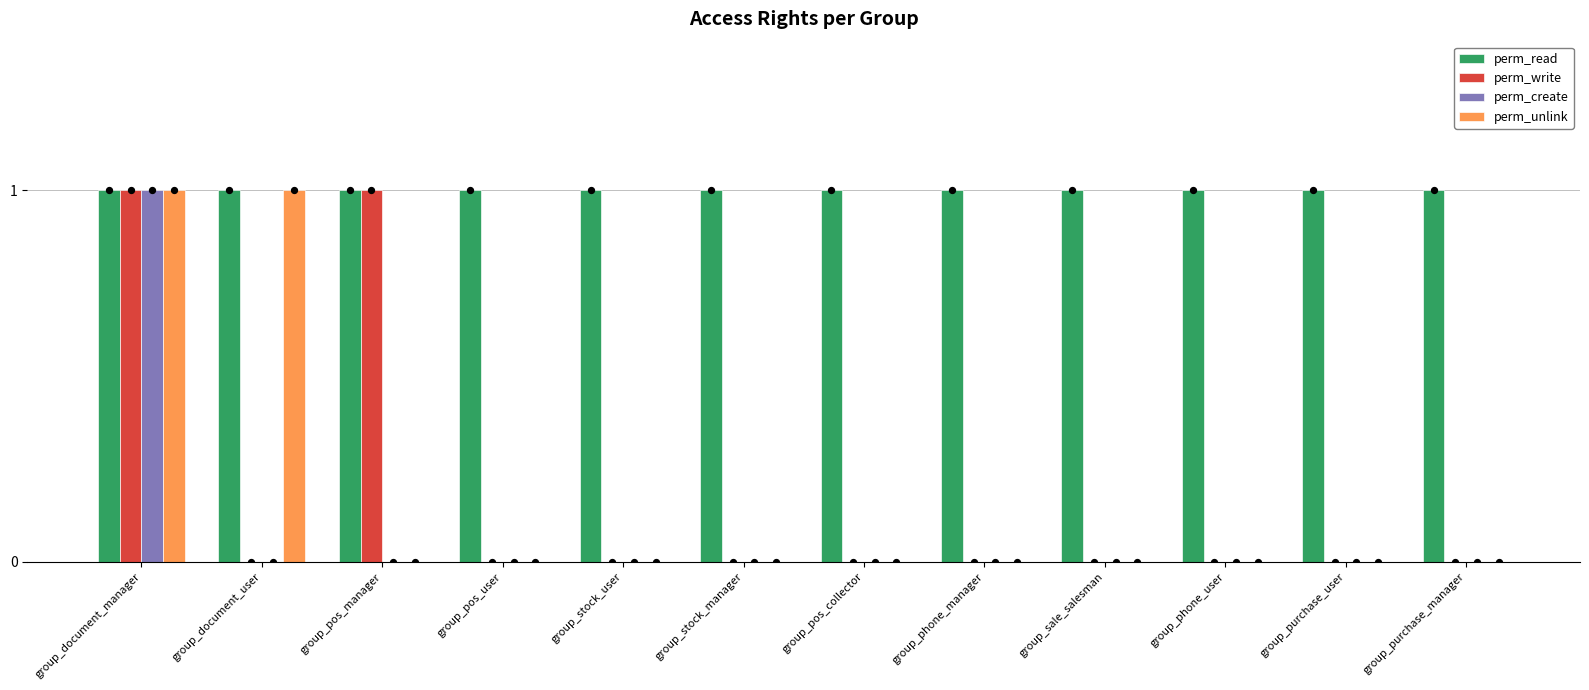

Which series has the widest spread of Y values?

perm_write